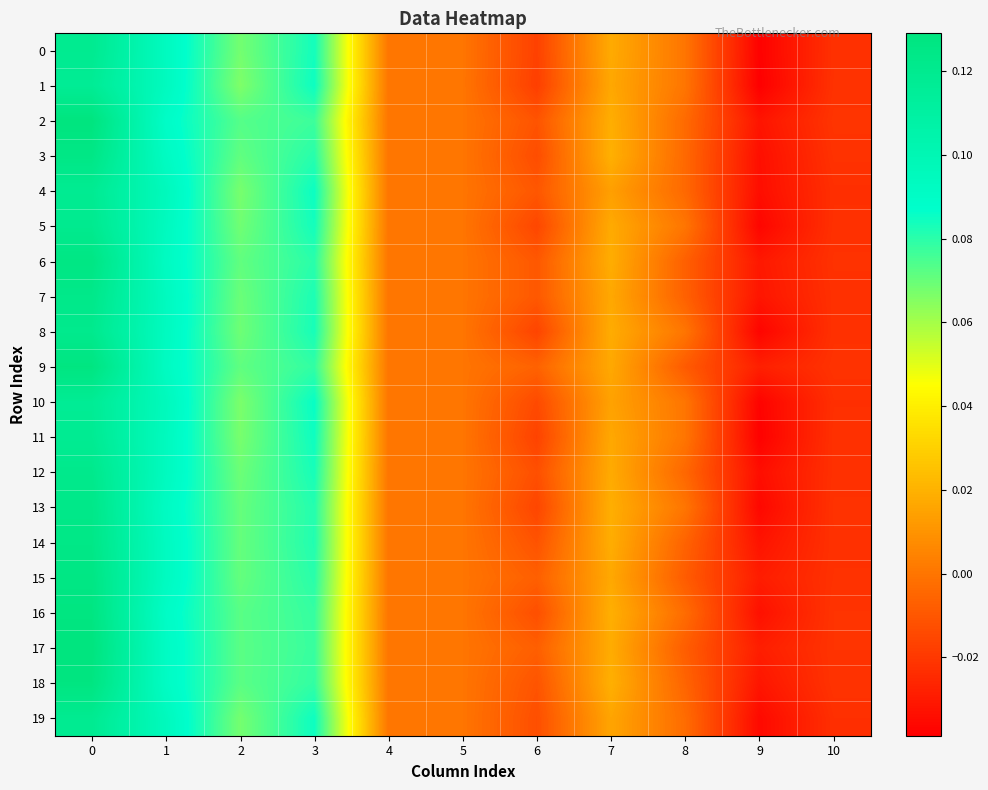

At 5, list the series in order from largest to smallest.

0, 1, 2, 3, 4, 5, 6, 7, 8, 9, 10, 11, 12, 13, 14, 15, 16, 17, 18, 19